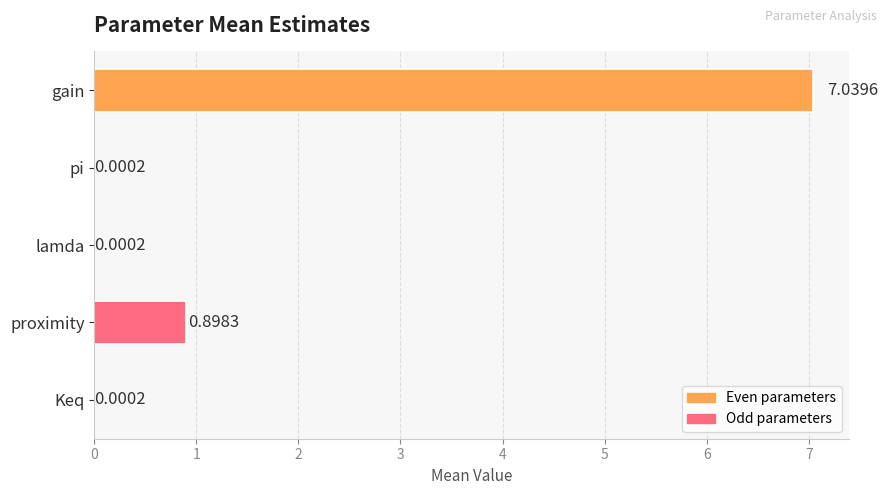

What is the sum of all values?

7.9